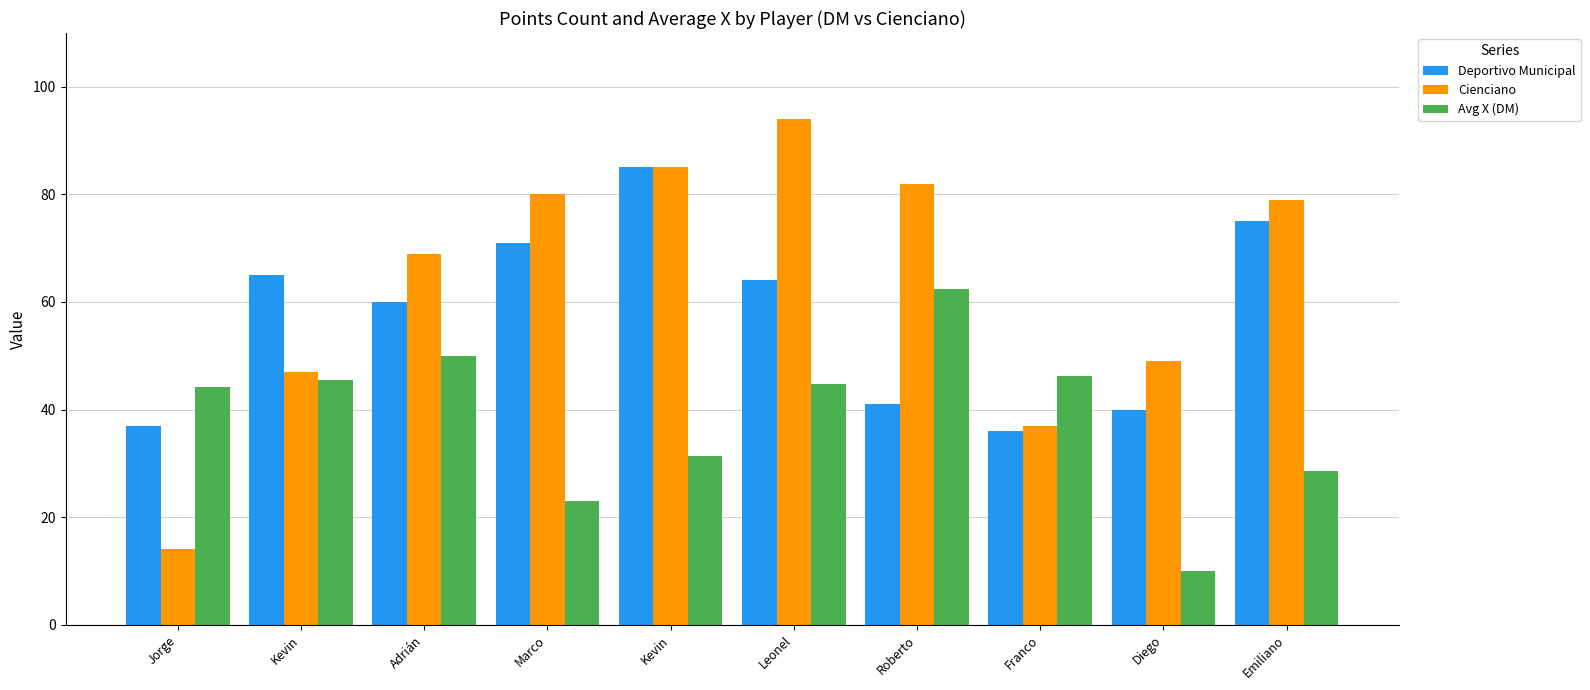

What are all the series names shown in the legend?

Deportivo Municipal, Cienciano, Avg X (DM)